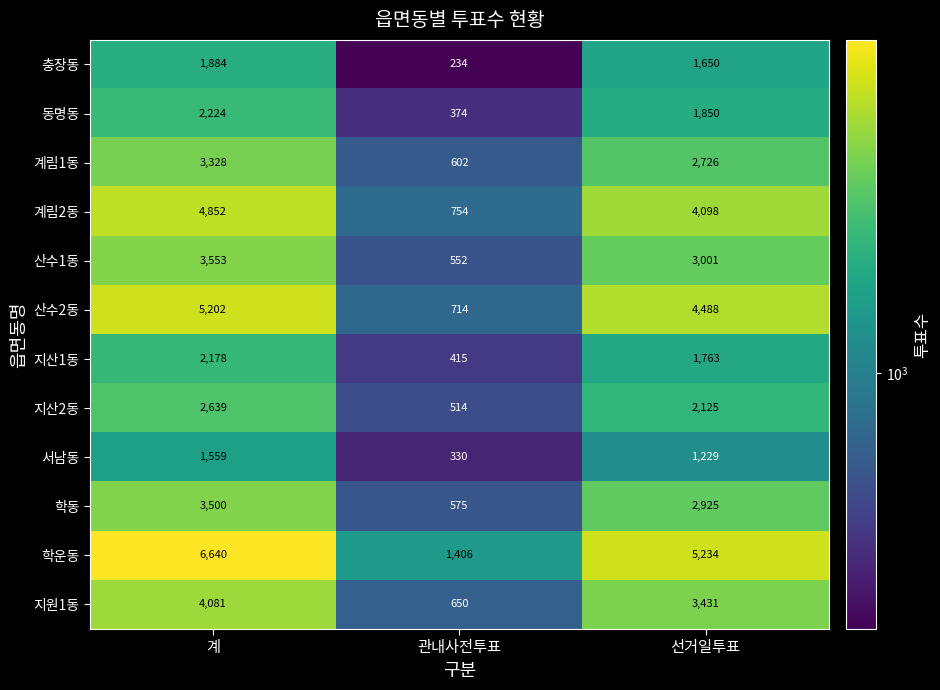

Count the number of data series in this chart.

12